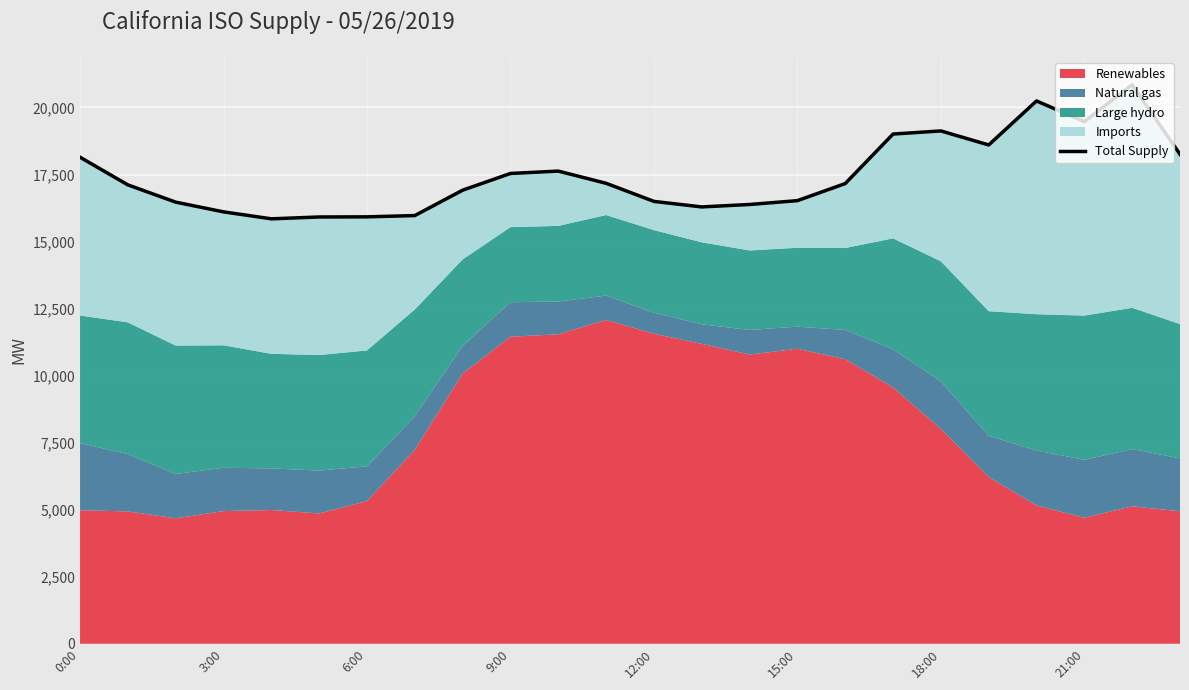

How many data points are above 17162?

11